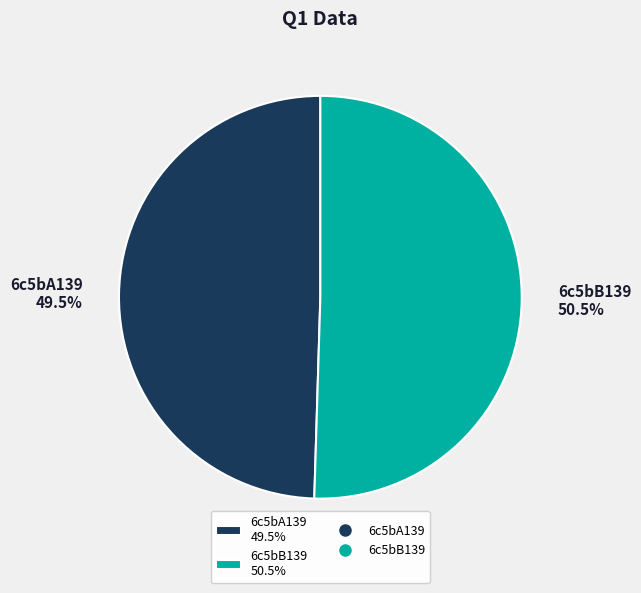

How many slices are in this pie chart?

2